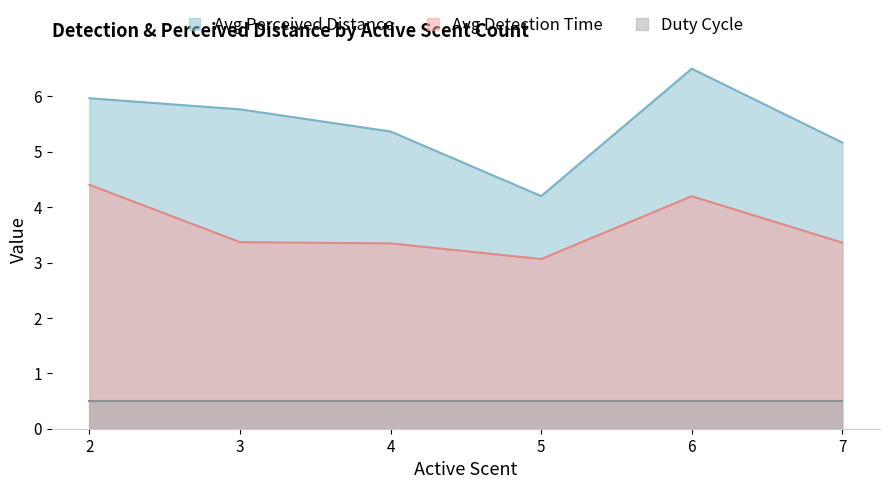

Read the Duty Cycle value at 7.

0.5